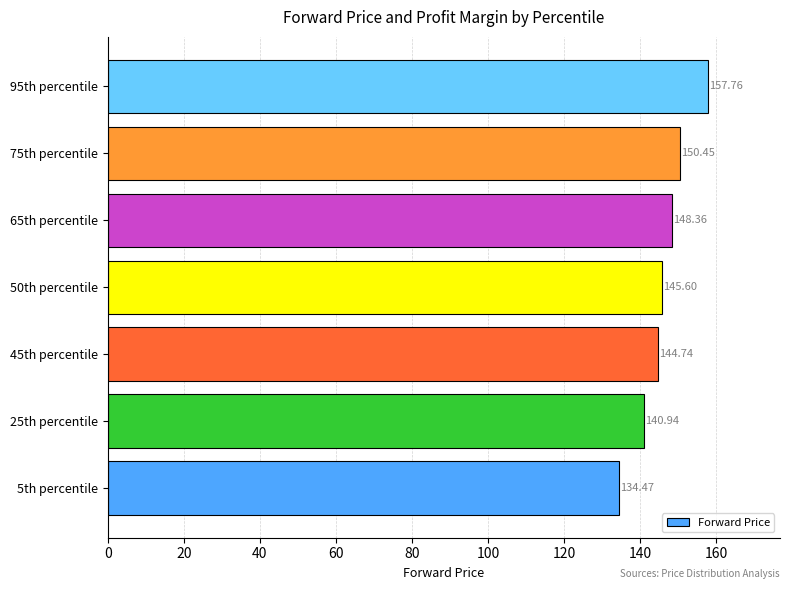

List the labels in order of value, smallest first.

5th percentile, 25th percentile, 45th percentile, 50th percentile, 65th percentile, 75th percentile, 95th percentile